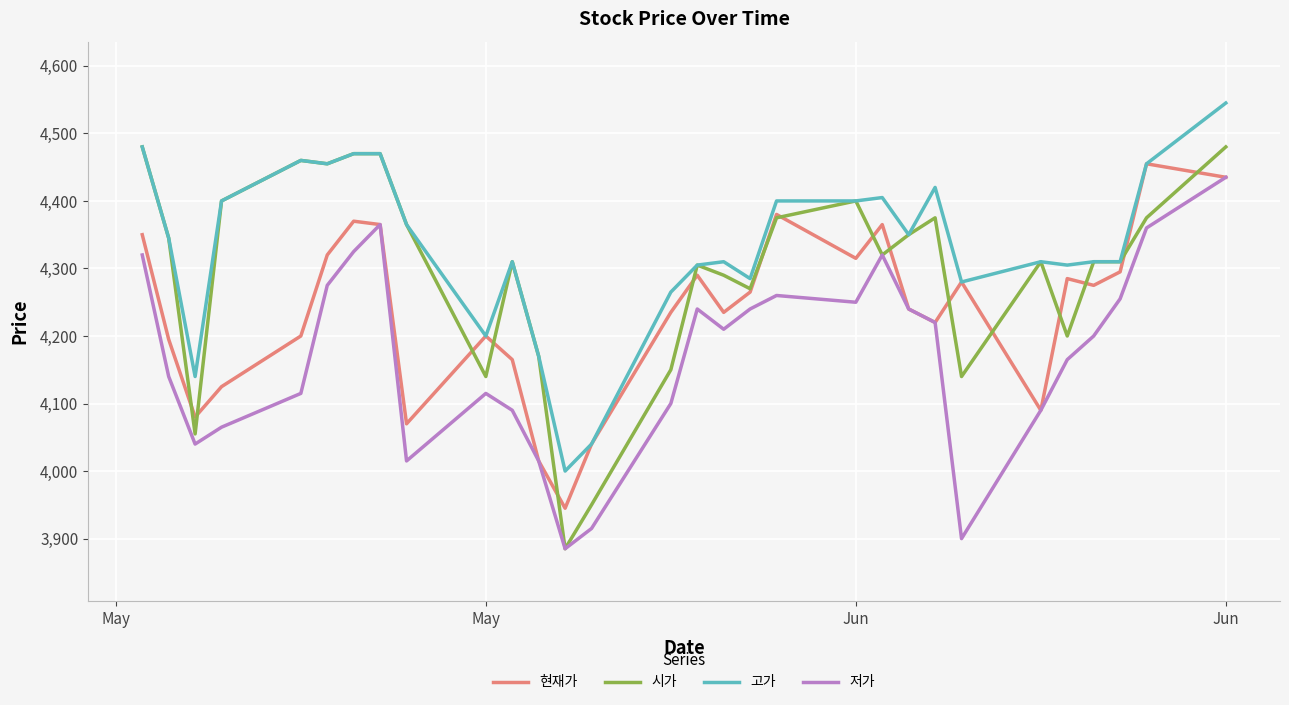

What is the lowest value of the 고가 series?

4000